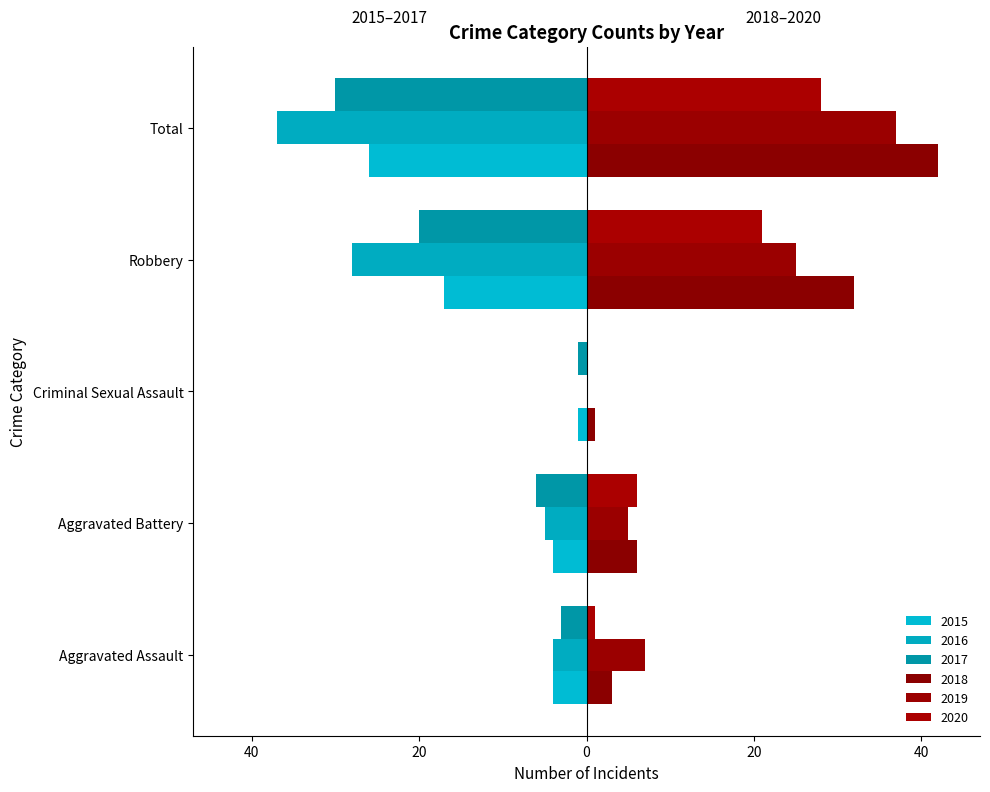

What is the difference between the second highest and second lowest values in the 2015 series?

13